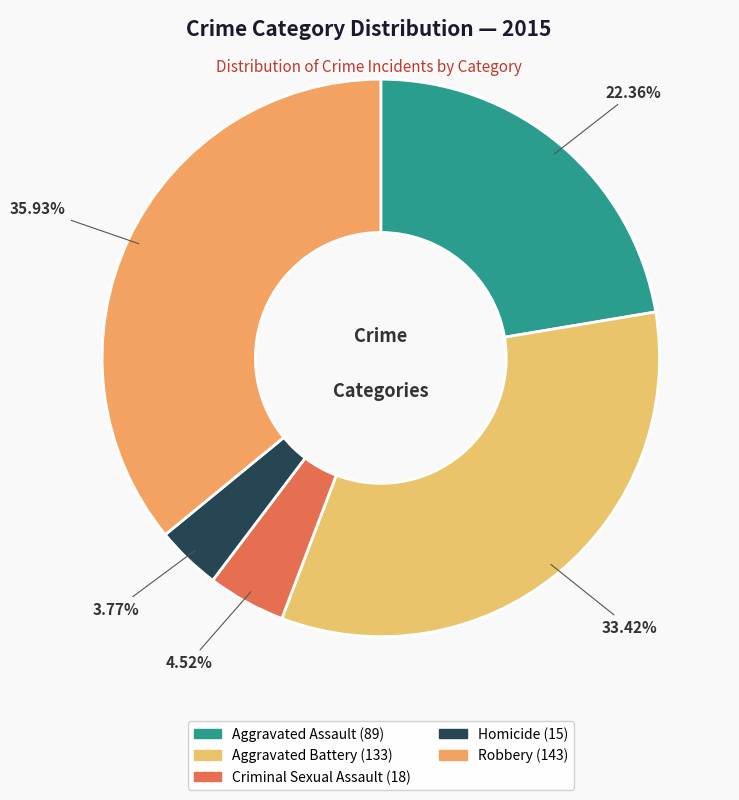

Which slice is the largest?

Robbery